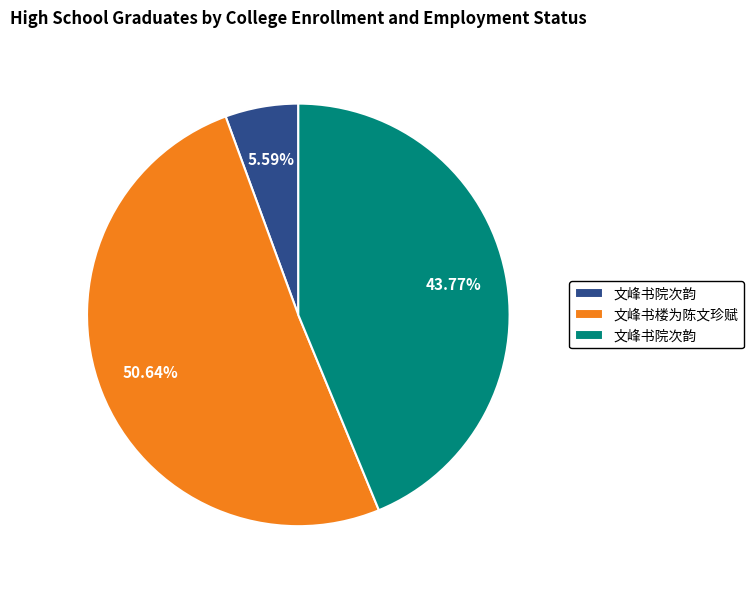

To the nearest percent, what is the average slice percentage?

33%